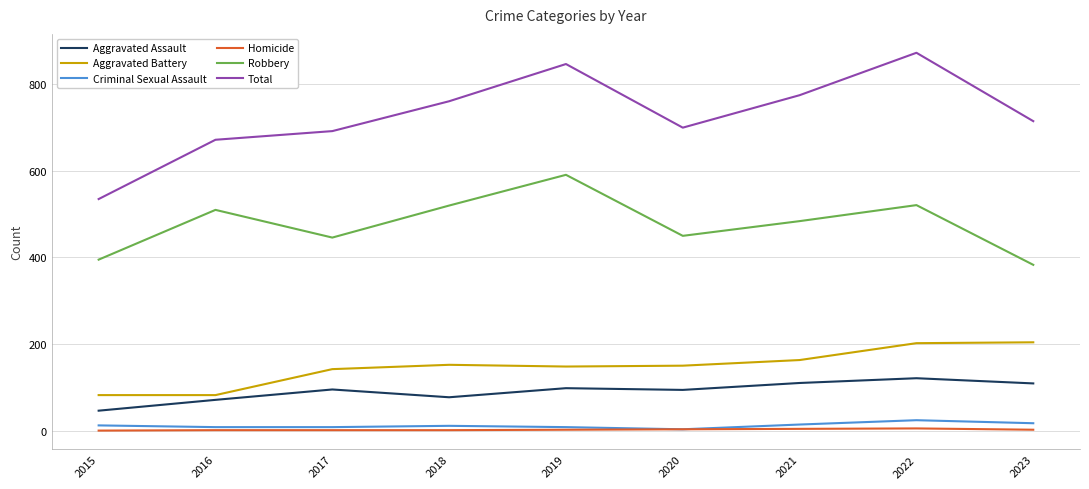

What is the difference between the Homicide values at 2015 and 2017?

1